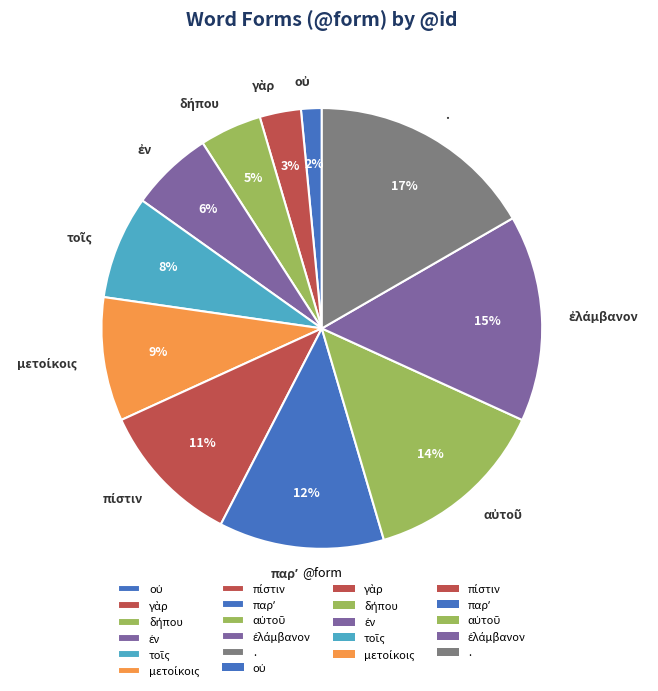

To the nearest percent, what is the difference between the largest and smallest slice percentages?

15%